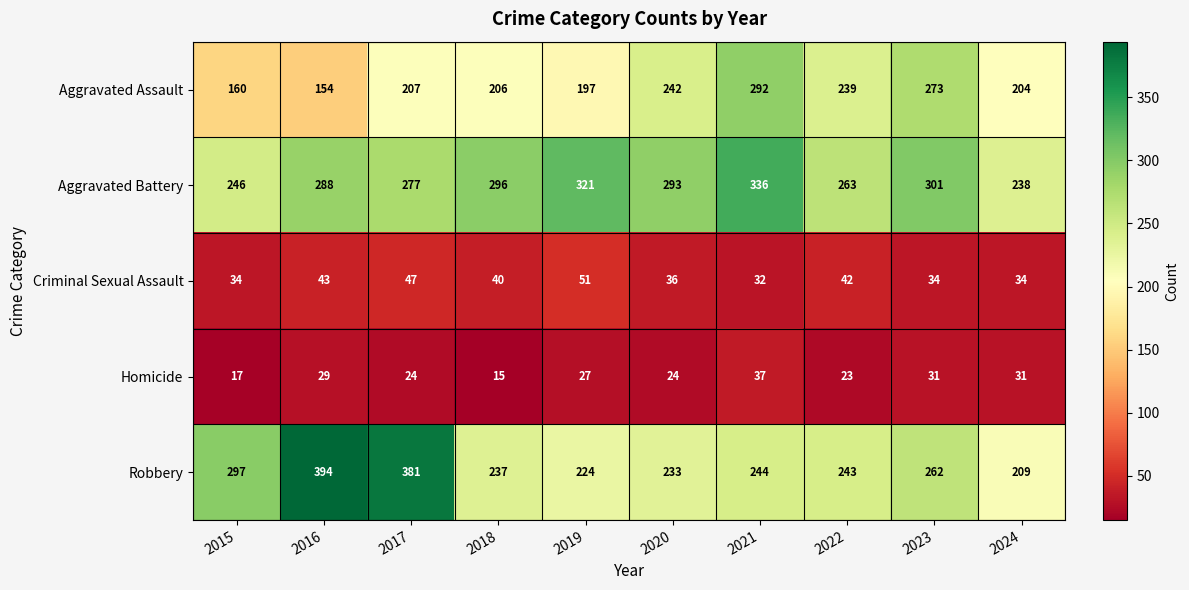

At which category is the sum across all series the highest?

2021